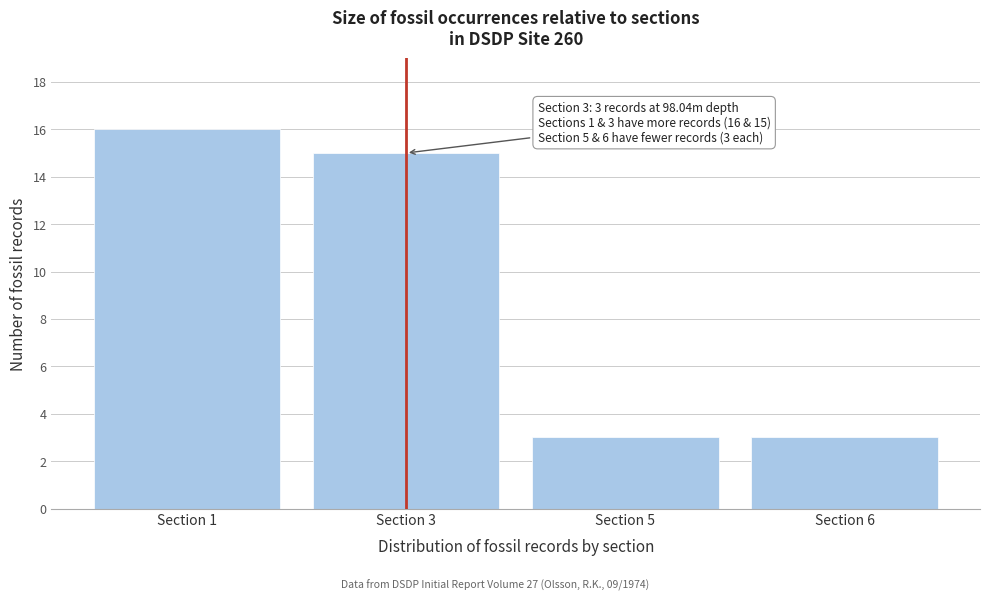

Reading right to left, list all the values displayed in this chart.

Section 6=3	Section 5=3	Section 3=15	Section 1=16